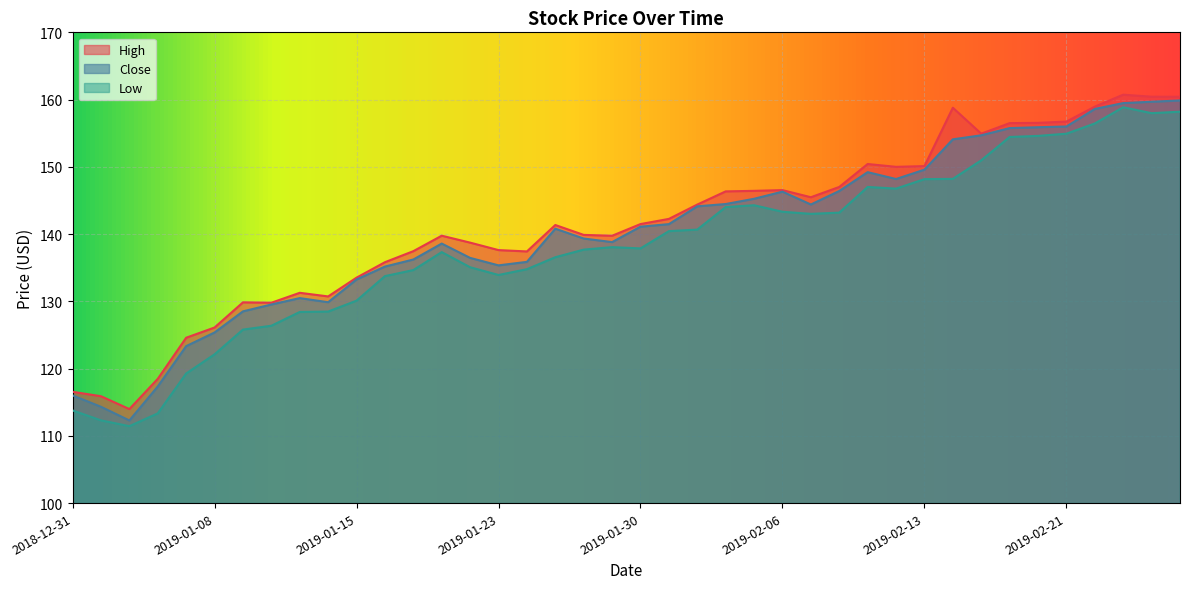

Reading right to left, transcribe all the data shown in this chart.

High: 160.4	160.4	160.7	158.9	156.7	156.5	156.5	154.9	158.8	150.1	150.0	150.4	147.0	145.5	146.5	146.4	146.3	144.4	142.3	141.5	139.8	139.9	141.3	137.4	137.6	138.7	139.8	137.5	135.8	133.5	130.7	131.3	129.8	129.8	126.1	124.6	118.5	114.0	115.9	116.5
Close: 159.9	159.7	159.5	158.6	156.0	155.9	155.8	154.7	154.1	149.6	148.2	149.2	146.4	144.4	146.3	145.2	144.5	144.1	141.5	141.1	138.8	139.3	140.8	135.9	135.3	136.5	138.6	136.2	135.2	133.2	129.9	130.5	129.5	128.5	125.4	123.3	117.3	112.3	114.3	116.0
Low: 158.2	158.0	158.9	156.4	154.9	154.6	154.4	151.0	148.2	148.2	146.8	147.0	143.2	143.0	143.3	144.3	144.0	140.7	140.4	137.9	138.1	137.7	136.6	134.8	133.9	135.1	137.3	134.7	133.8	130.1	128.5	128.4	126.4	125.8	122.1	119.3	113.3	111.4	112.3	113.8